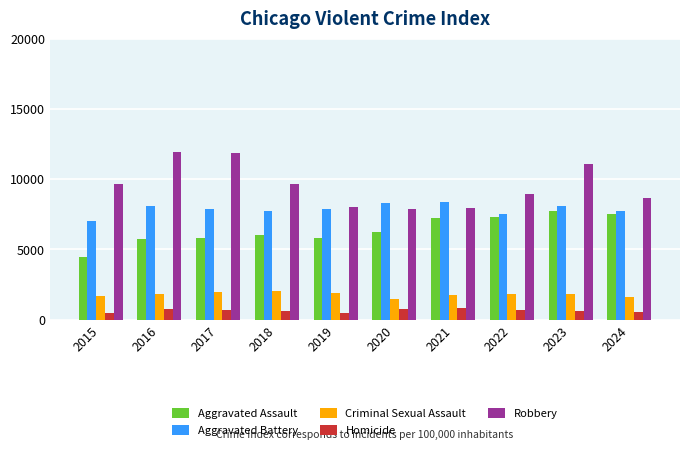

What is the minimum value for Aggravated Battery?

7019